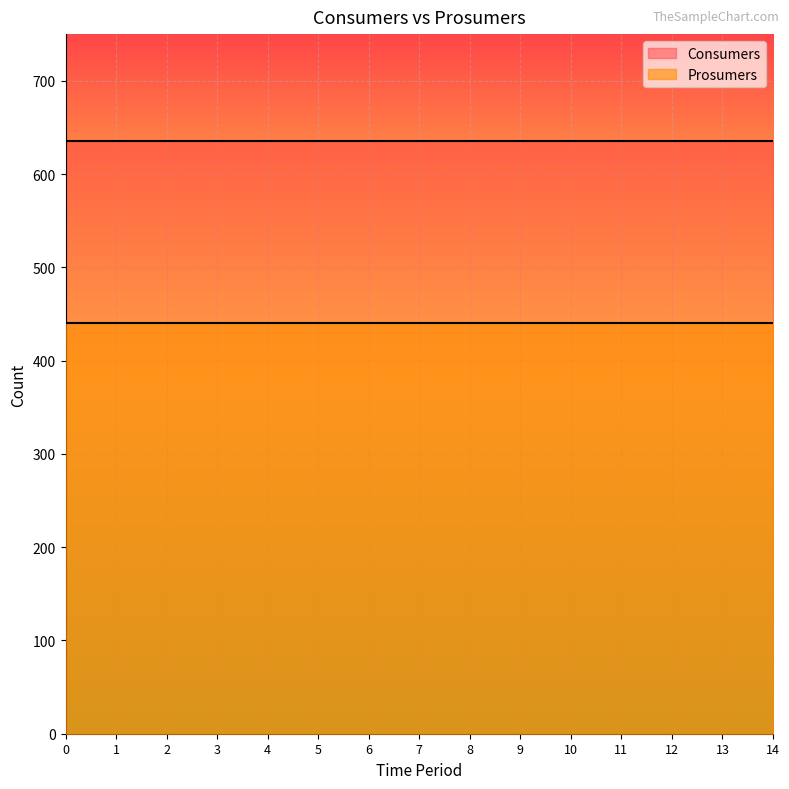

What is the spread (max minus min) of values at 2?

195